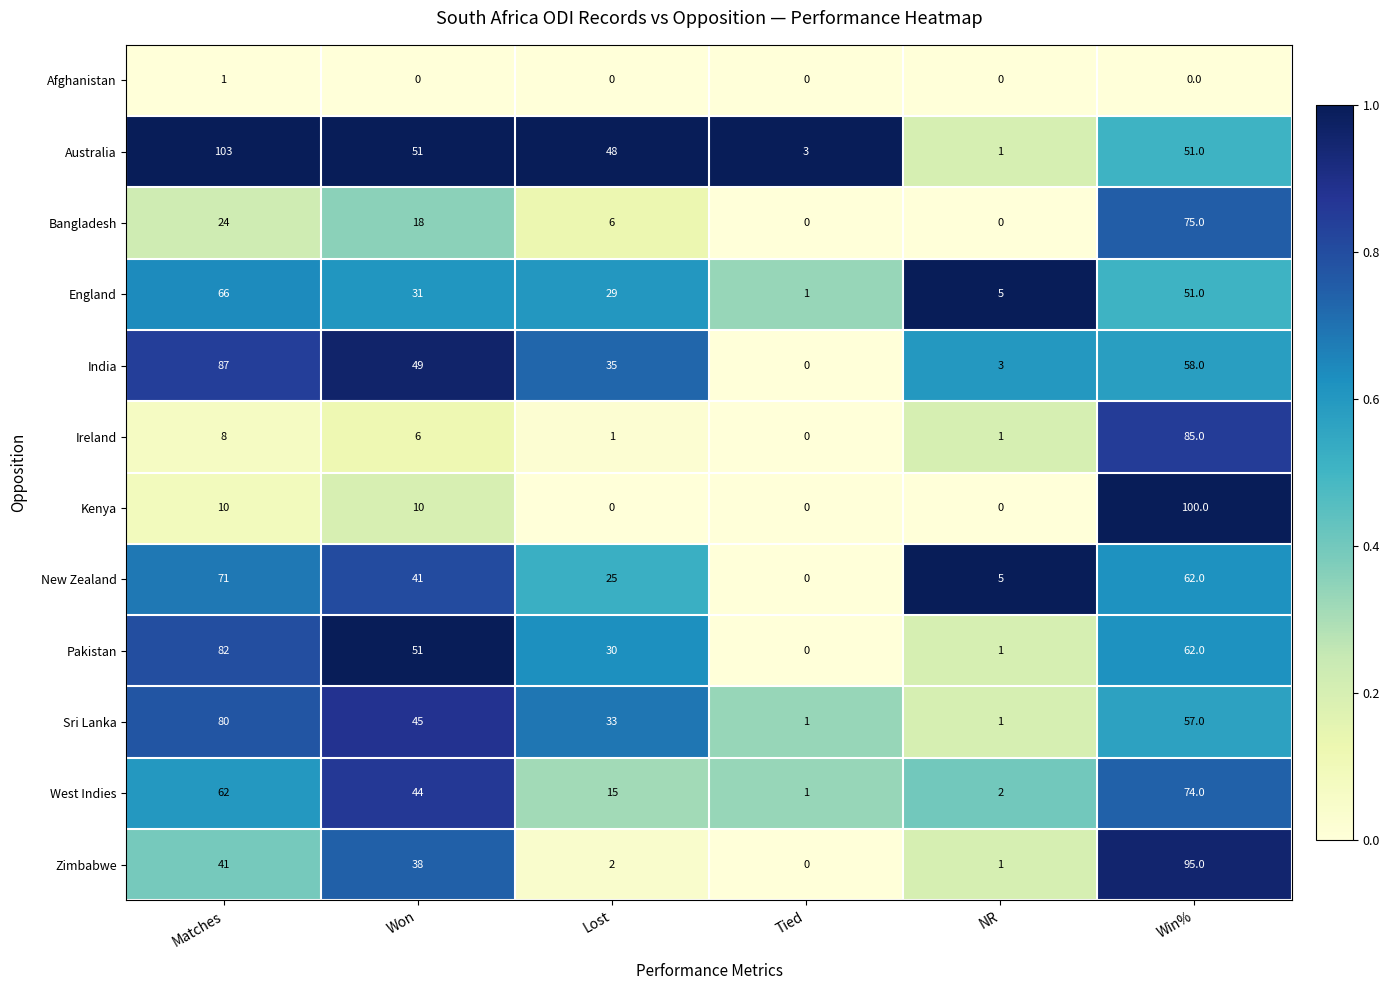

What is the total value across all series at Matches?

635